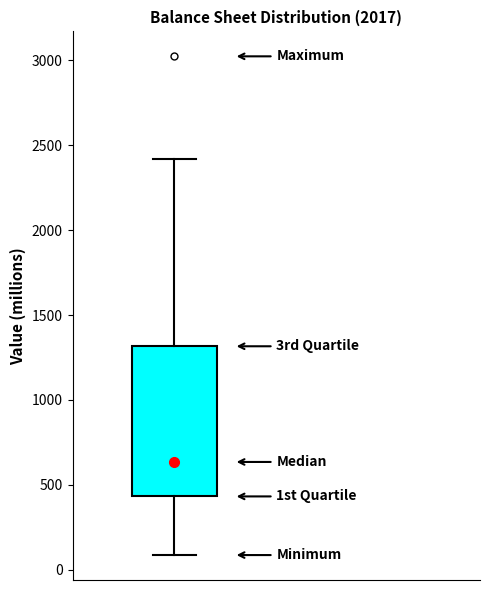

Transcribe this box plot: give where the median line is, the range the box spans, and where the two whiskers end, as read against the y-axis. The values are not printed on the chart, so give them approximately, as read against the axis.

median 650, box 450 to 1300, whiskers 100 to 2400